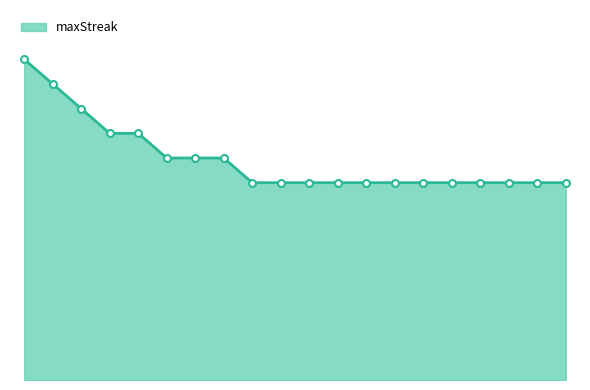

What is the maximum value shown in the chart?

26